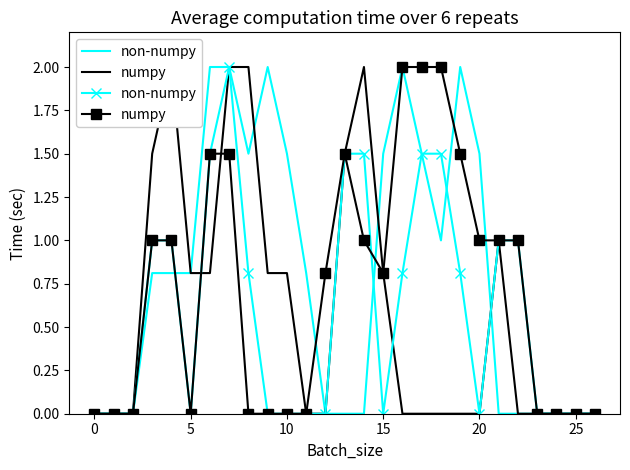

In non-numpy, how many points are higher than both neighbors (excluding endpoints)?

1